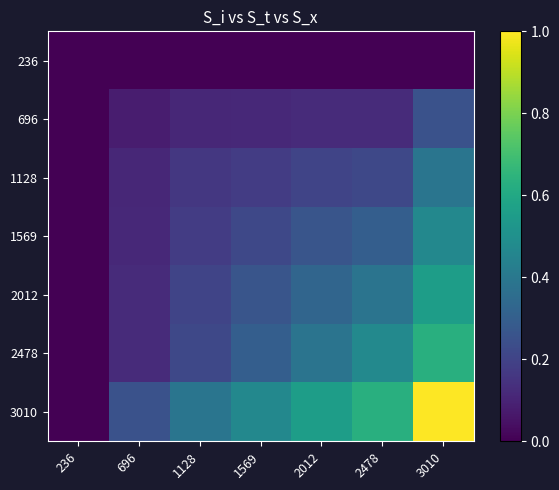

Reading right to left, transcribe all the data shown in this chart.

236: 3010=0.0	2478=0.0	2012=0.0	1569=0.0	1128=0.0	696=0.0	236=0.0
696: 3010=0.3	2478=0.1	2012=0.1	1569=0.1	1128=0.1	696=0.1	236=0.0
1128: 3010=0.4	2478=0.2	2012=0.2	1569=0.2	1128=0.2	696=0.1	236=0.0
1569: 3010=0.5	2478=0.3	2012=0.3	1569=0.2	1128=0.2	696=0.1	236=0.0
2012: 3010=0.6	2478=0.4	2012=0.3	1569=0.3	1128=0.2	696=0.1	236=0.0
2478: 3010=0.6	2478=0.5	2012=0.4	1569=0.3	1128=0.2	696=0.1	236=0.0
3010: 3010=1.0	2478=0.6	2012=0.6	1569=0.5	1128=0.4	696=0.3	236=0.0